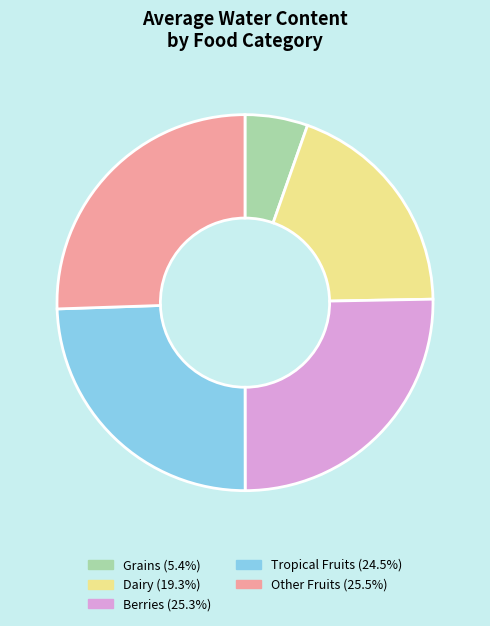

Does any single category account for the majority?

No